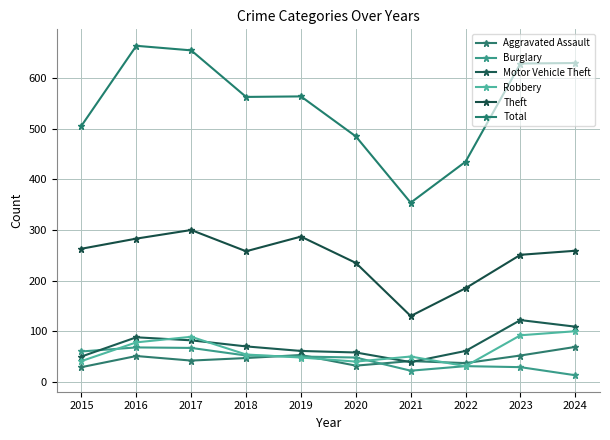

What is the value of the Aggravated Assault point at the 3rd from the left?

42